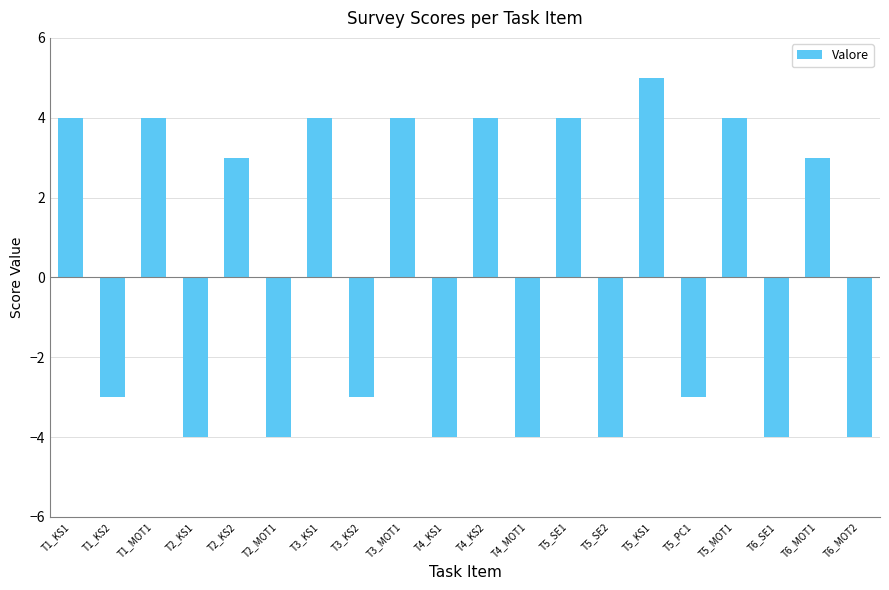

What is the label of the 6th bar from the left?

T2_MOT1